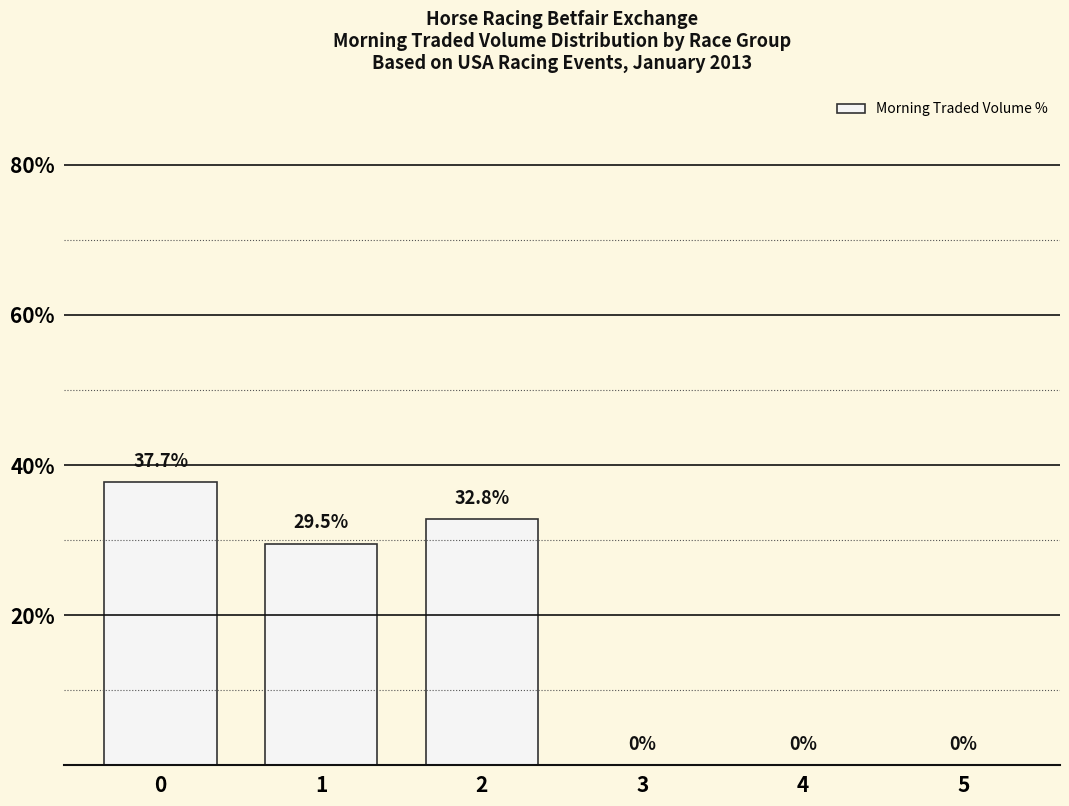

Reading left to right, what are all the values shown in this chart?

0=37.7	1=29.5	2=32.8	3=0.0	4=0.0	5=0.0